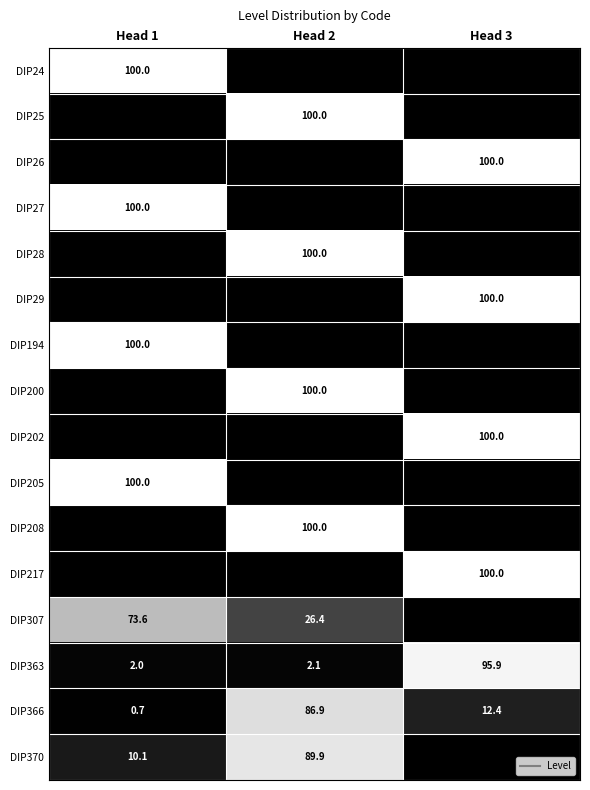

What is the maximum value shown in the chart?

100.0